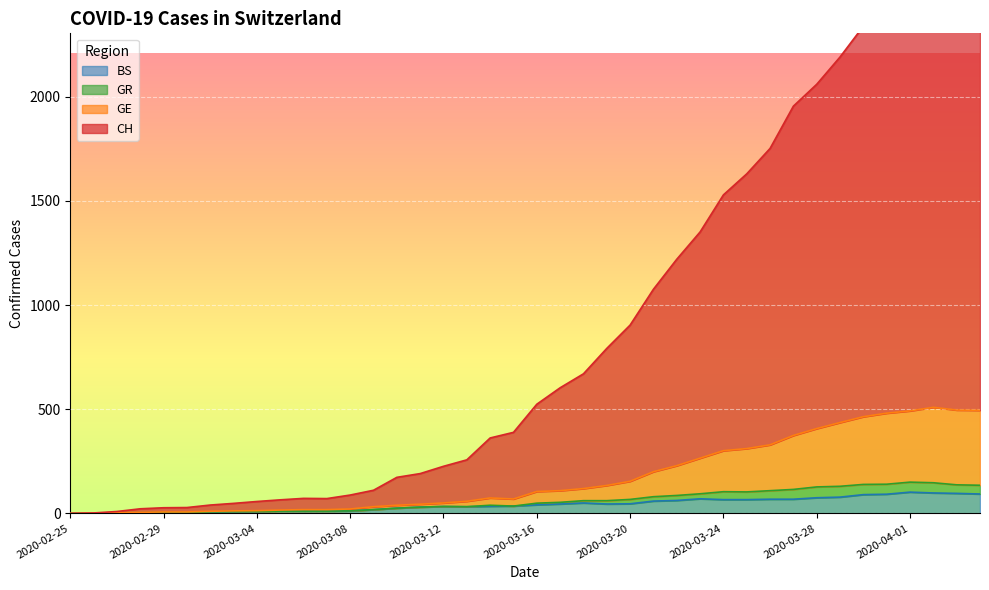

What is the maximum value for BS?

102